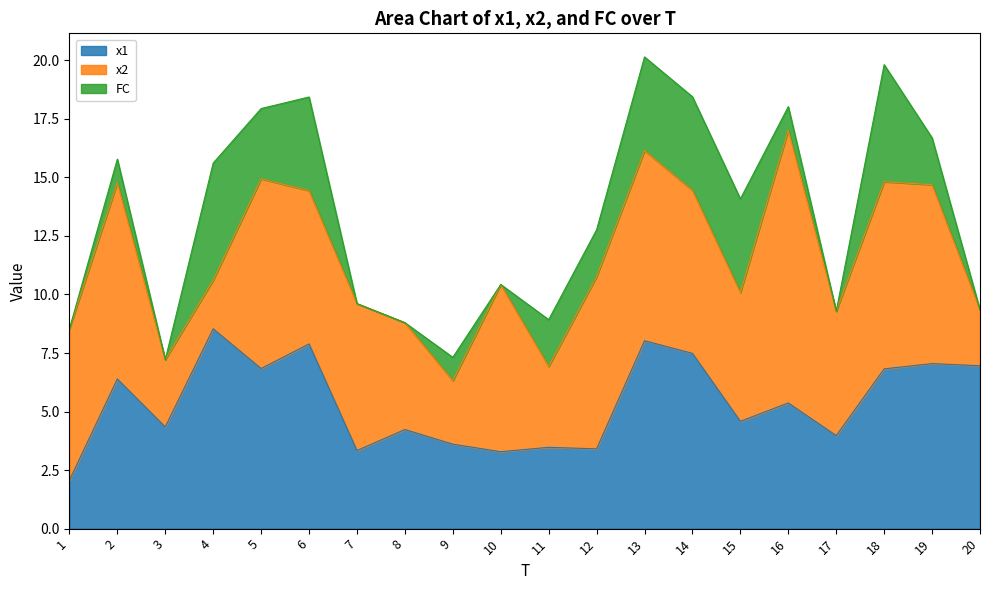

Rank the series by their average value, from lowest to highest.

FC, x1, x2